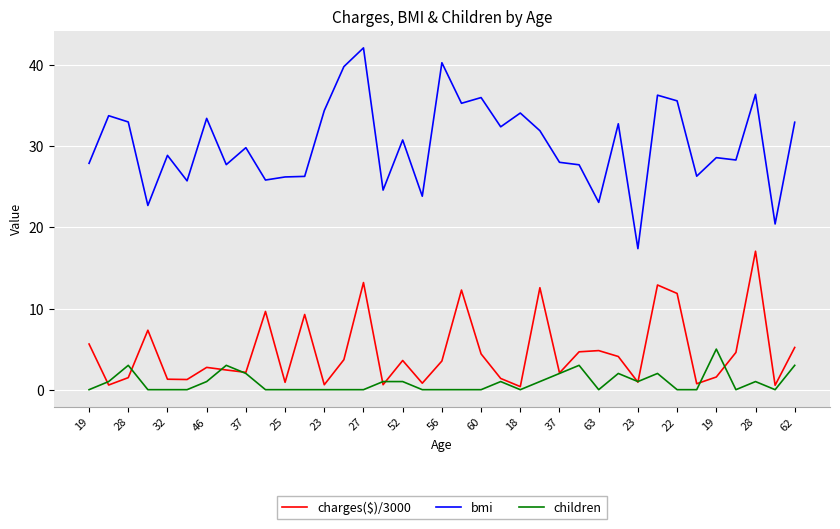

How many categories are shown in the chart?

37